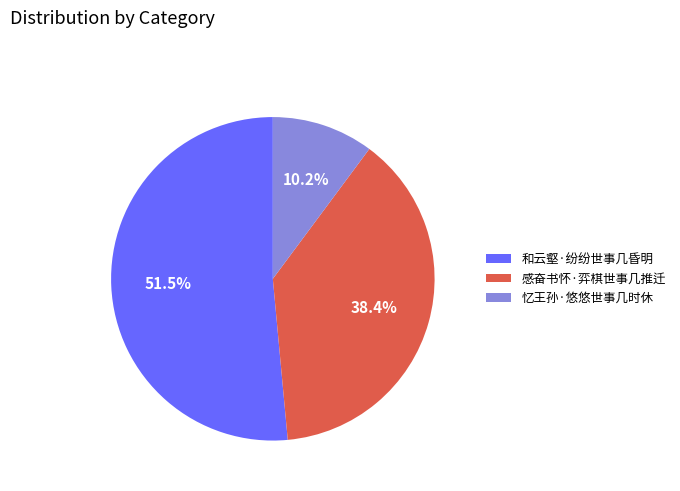

How many slices are in this pie chart?

3